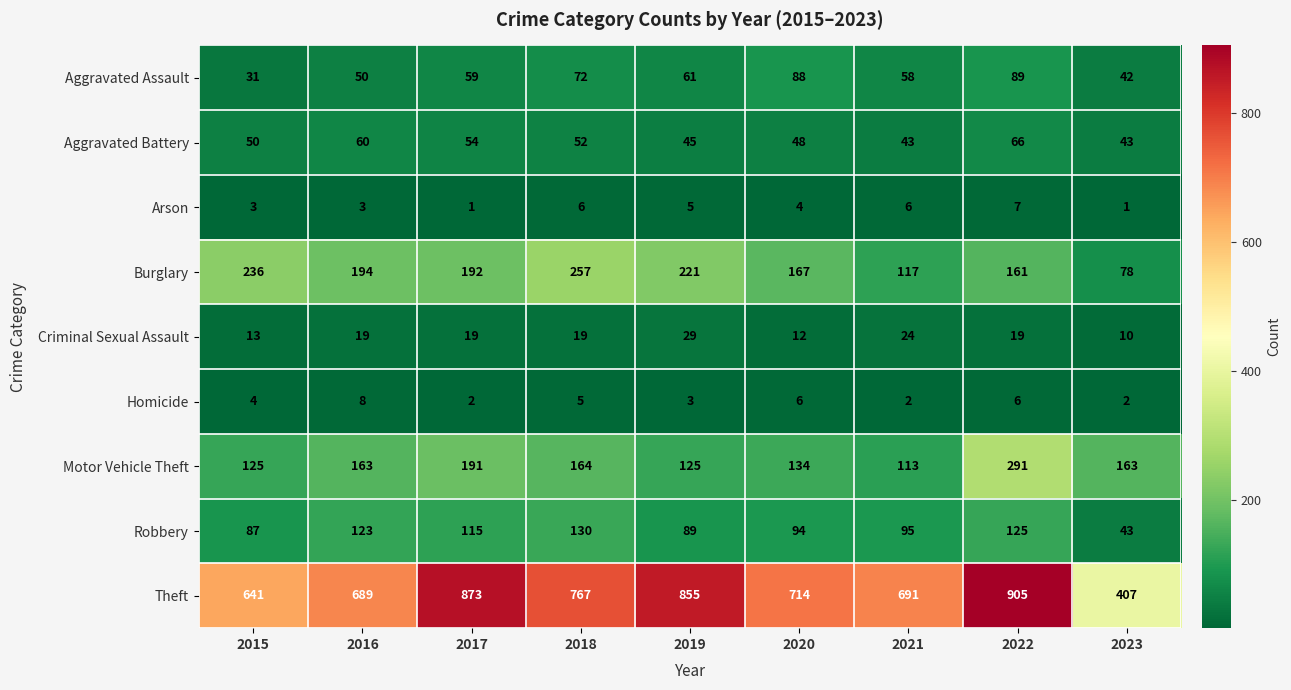

At 2021, list the series in order from smallest to largest.

Homicide, Arson, Criminal Sexual Assault, Aggravated Battery, Aggravated Assault, Robbery, Motor Vehicle Theft, Burglary, Theft